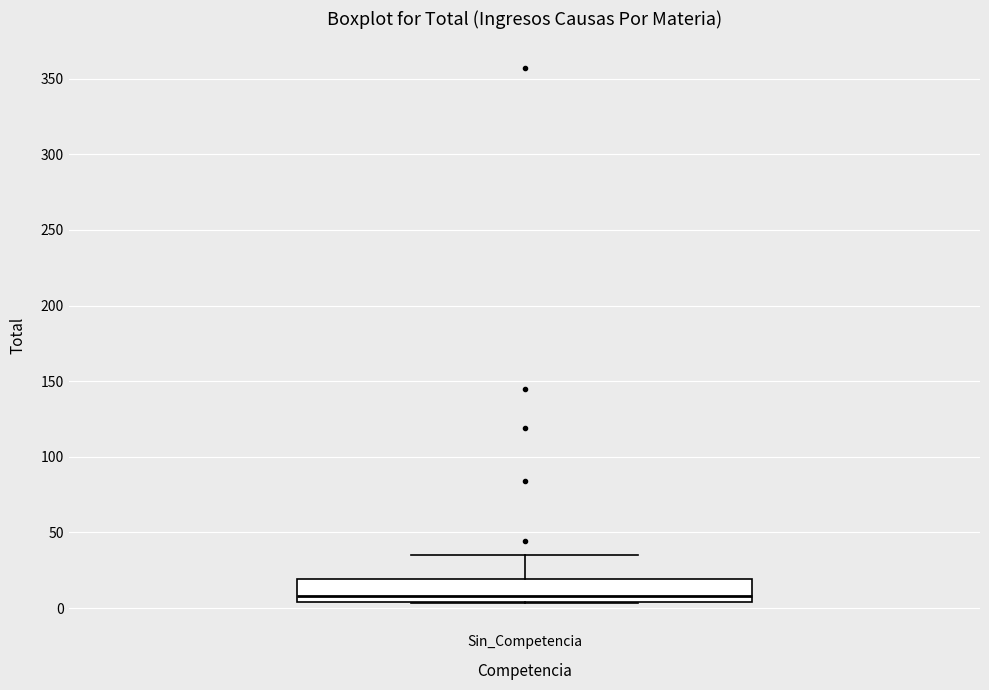

Read this box plot against the y-axis: the position of the median line, the range covered by the box, and the ends of both whiskers. The values are not printed on the chart, so give them approximately, as read against the axis.

median 10, box 5 to 20, whiskers 5 to 35